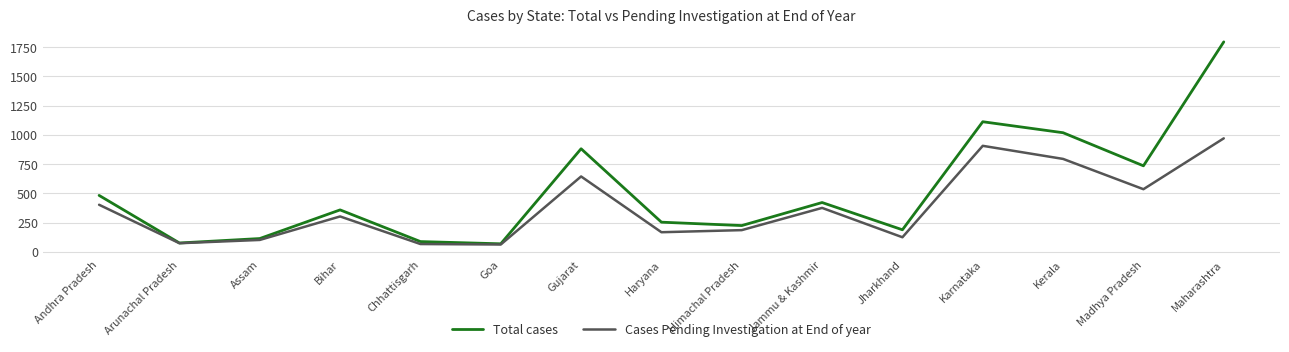

Rank the series by their average value, from lowest to highest.

Cases Pending Investigation at End of year, Total cases